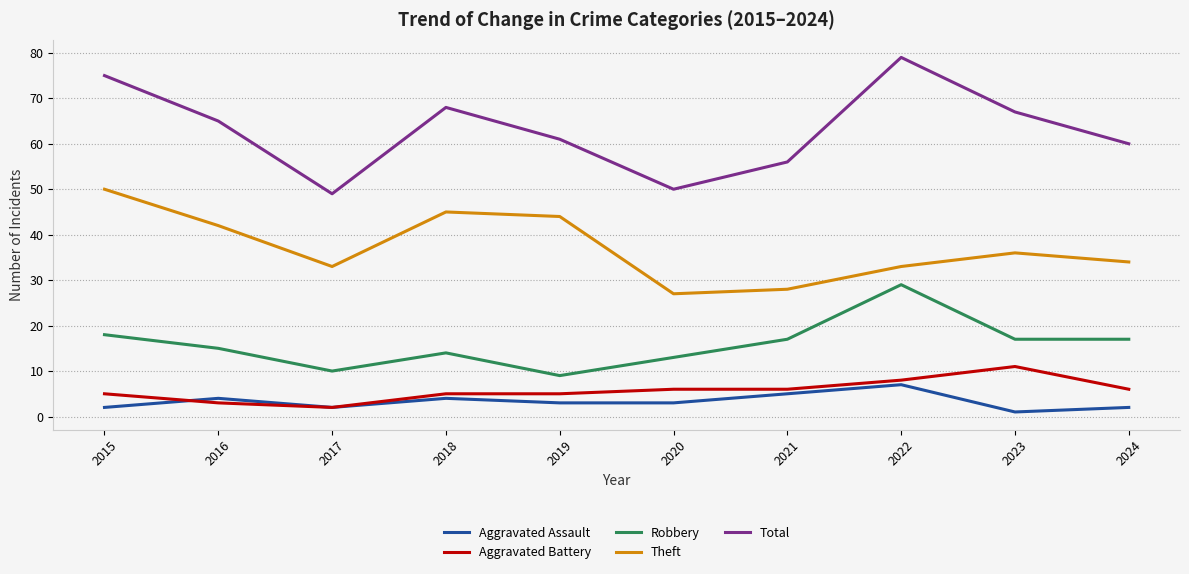

What is the sum of the Total values at 2016 and 2023?

132